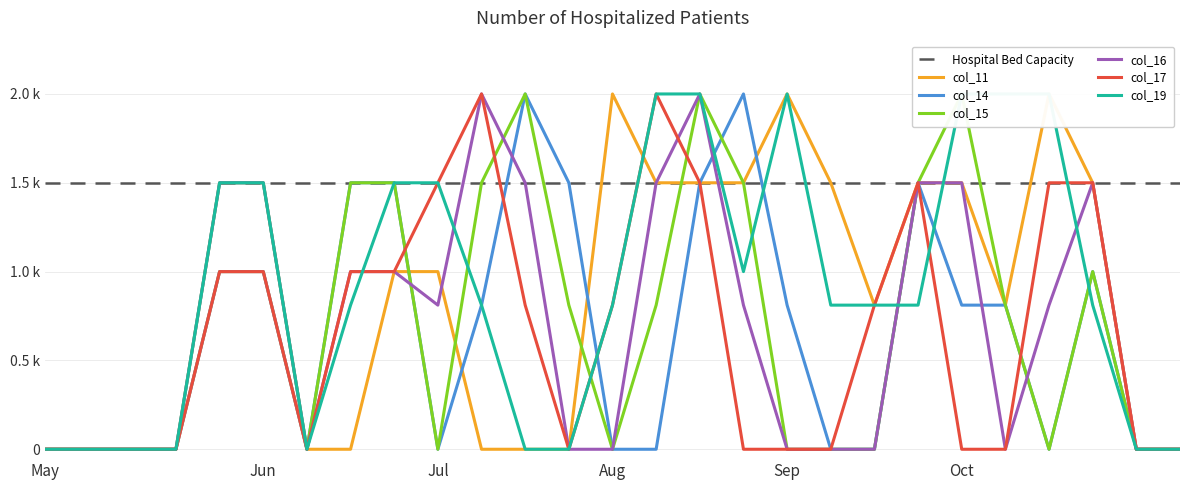

Reading left to right, list all the values displayed in this chart.

col_11: 0.0	0.0	0.0	0.0	1.0	1.0	0.0	0.0	1.0	1.0	0.0	0.0	0.0	2.0	1.5	1.5	1.5	2.0	1.5	0.8	1.5	1.5	0.8	2.0	1.5	0.0	0.0
col_14: 0.0	0.0	0.0	0.0	1.0	1.0	0.0	1.5	1.5	0.0	0.8	2.0	1.5	0.0	0.0	1.5	2.0	0.8	0.0	0.0	1.5	0.8	0.8	0.0	1.0	0.0	0.0
col_15: 0.0	0.0	0.0	0.0	1.5	1.5	0.0	1.5	1.5	0.0	1.5	2.0	0.8	0.0	0.8	2.0	1.5	0.0	0.0	0.0	1.5	2.0	0.8	0.0	1.0	0.0	0.0
col_16: 0.0	0.0	0.0	0.0	1.5	1.5	0.0	1.0	1.0	0.8	2.0	1.5	0.0	0.0	1.5	2.0	0.8	0.0	0.0	0.0	1.5	1.5	0.0	0.8	1.5	0.0	0.0
col_17: 0.0	0.0	0.0	0.0	1.0	1.0	0.0	1.0	1.0	1.5	2.0	0.8	0.0	0.8	2.0	1.5	0.0	0.0	0.0	0.8	1.5	0.0	0.0	1.5	1.5	0.0	0.0
col_19: 0.0	0.0	0.0	0.0	1.5	1.5	0.0	0.8	1.5	1.5	0.8	0.0	0.0	0.8	2.0	2.0	1.0	2.0	0.8	0.8	0.8	2.0	2.0	2.0	0.8	0.0	0.0